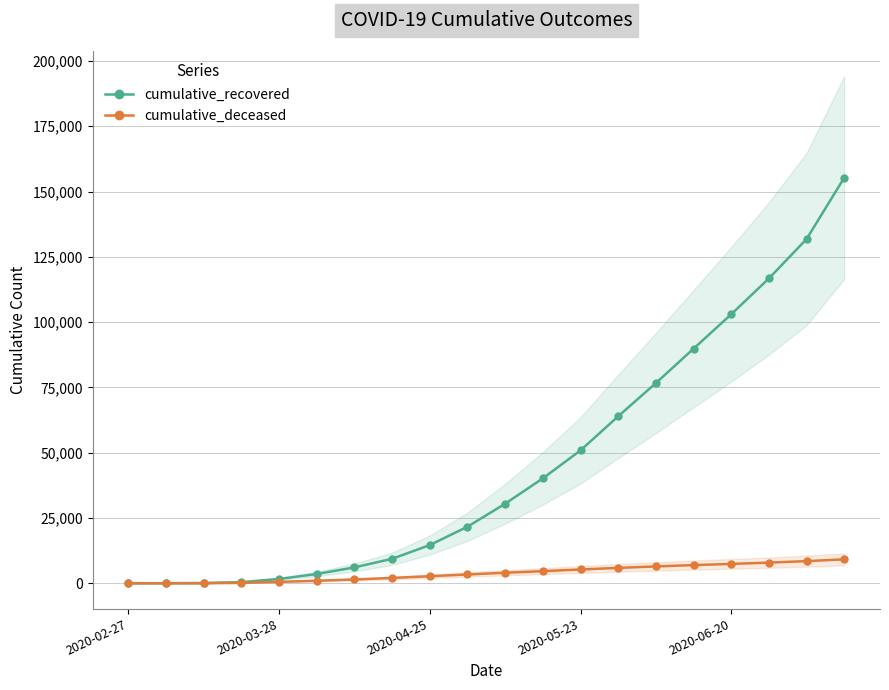

At how many categories does at least one series exceed 131259?

2